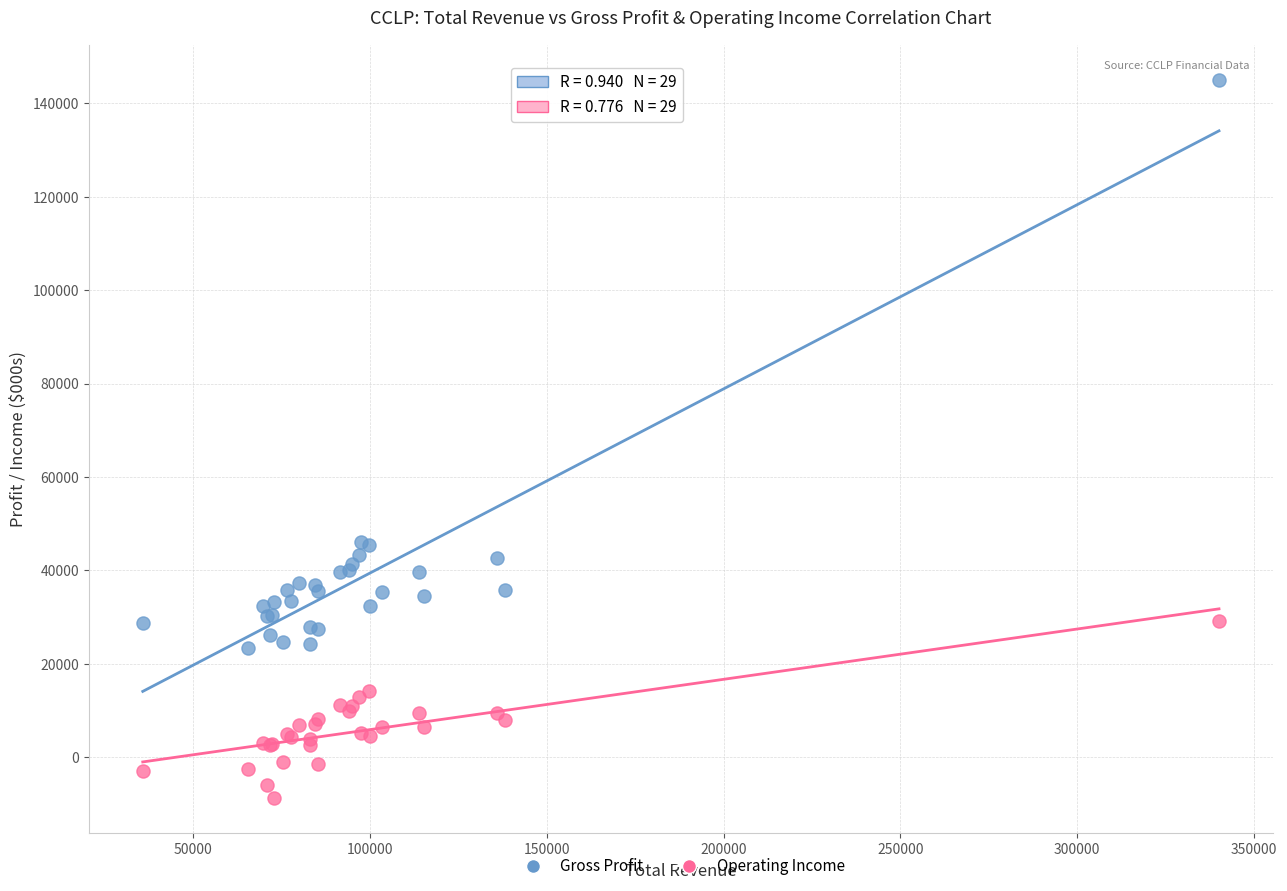

Which series has the largest Y range (max minus min)?

Gross Profit